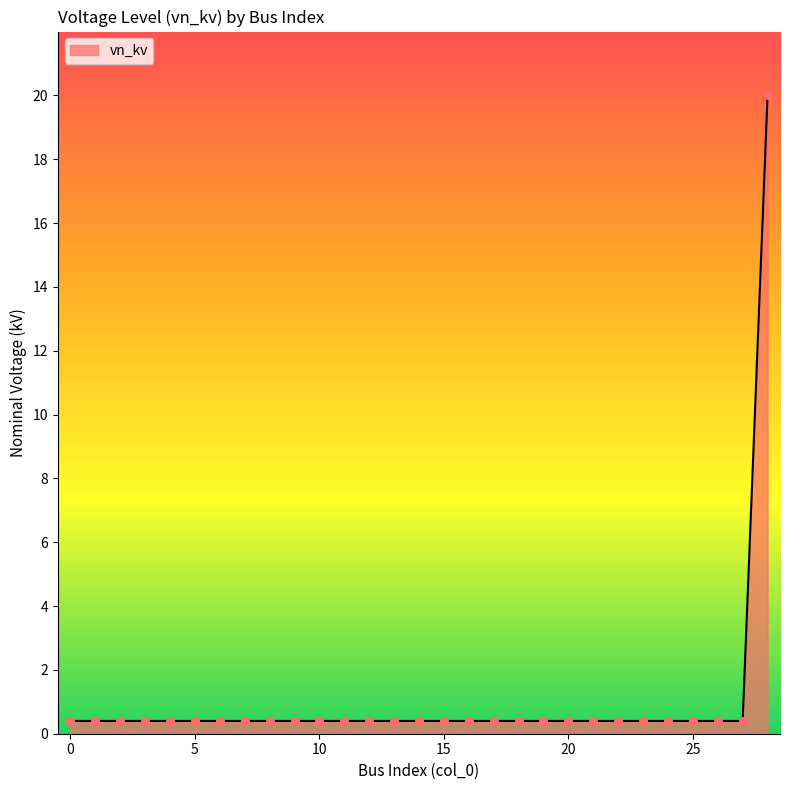

What is the difference between the maximum and minimum values?

19.6